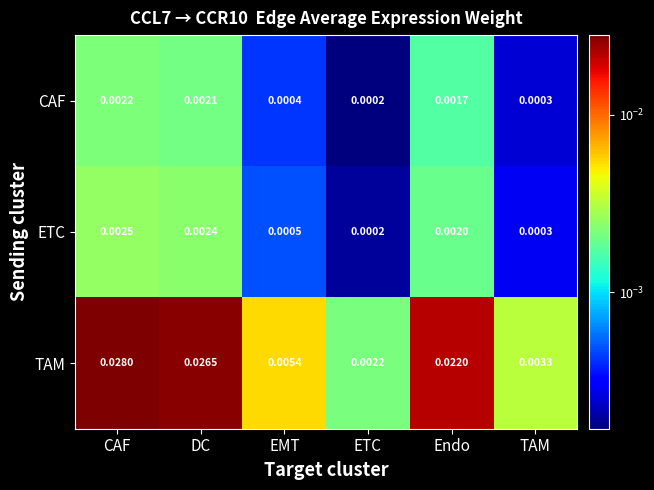

Which series has the largest total across all categories?

TAM